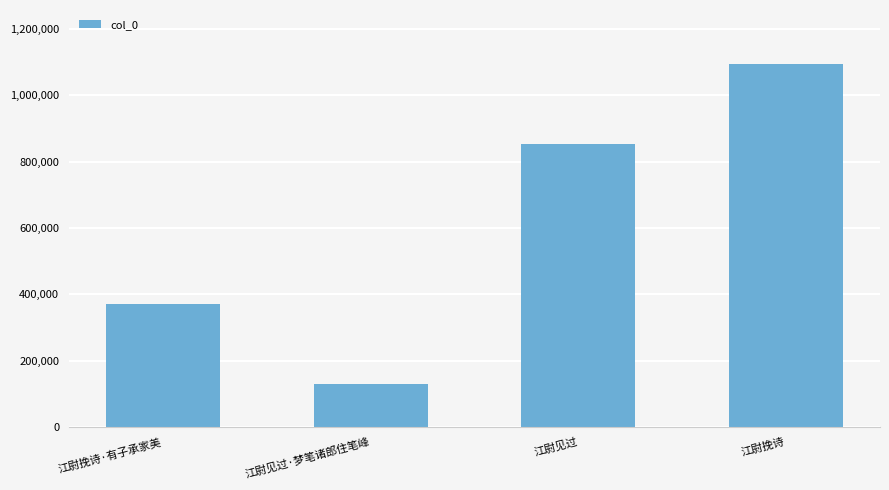

What is the greatest value displayed?

1093726